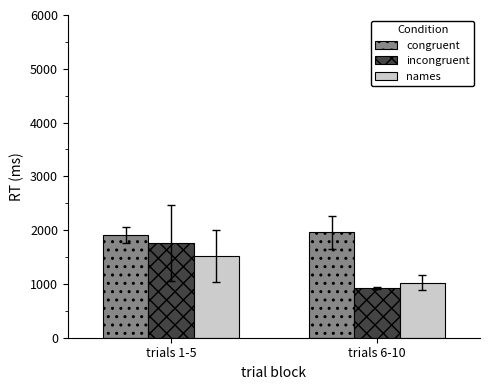

At which category does the chart reach its peak across all series?

trials 6-10